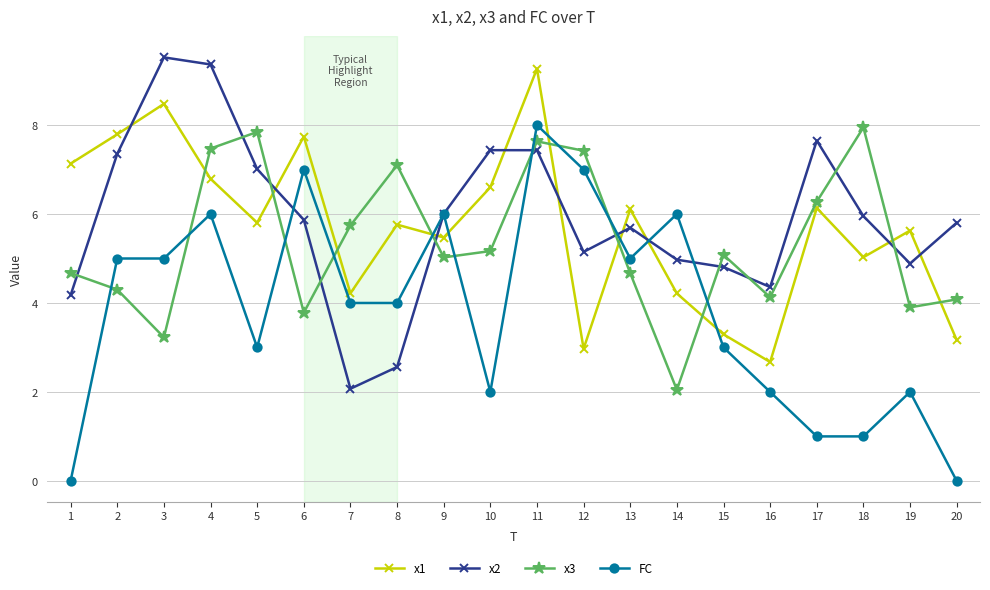

At which category does x1 reach its first local valley?

5